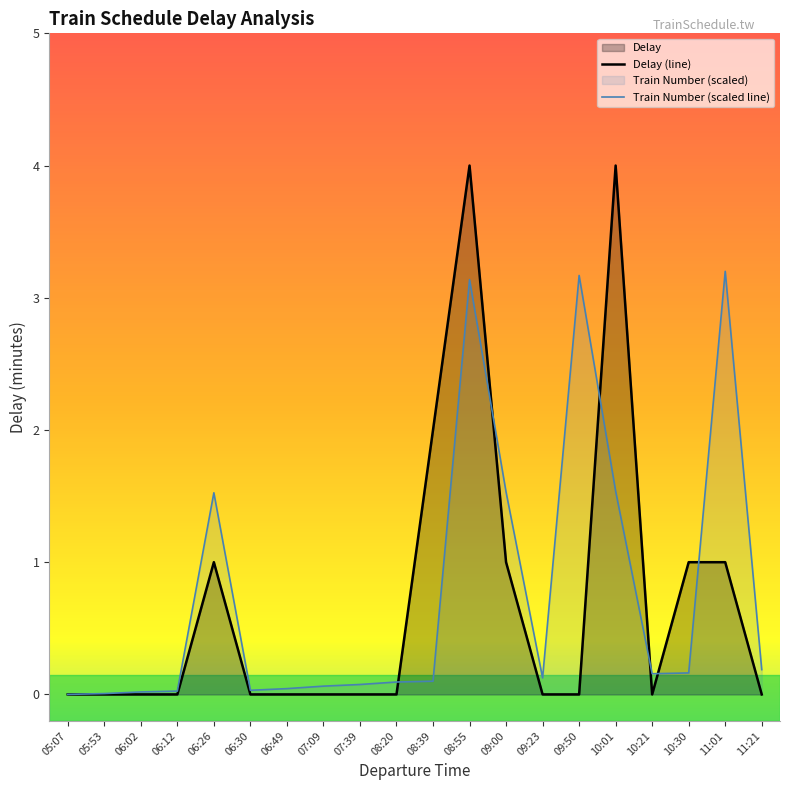

At 06:26, list the series in order from smallest to largest.

Delay (line), Train Number (scaled line)